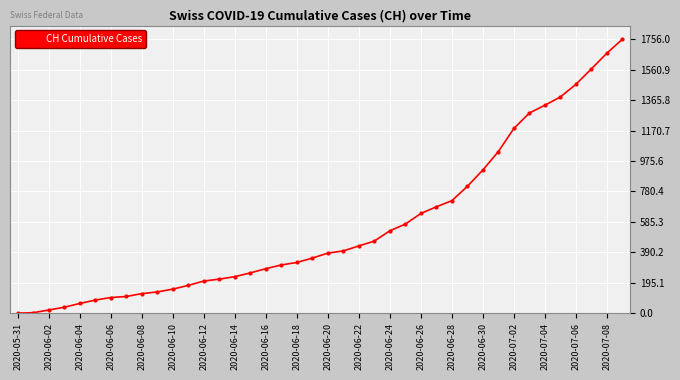

What is the average value?

561